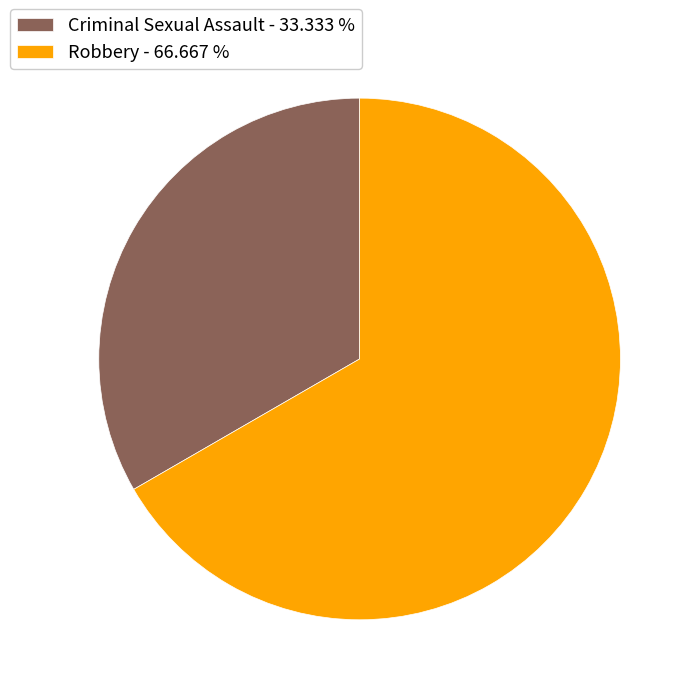

How many segments does this pie chart have?

2